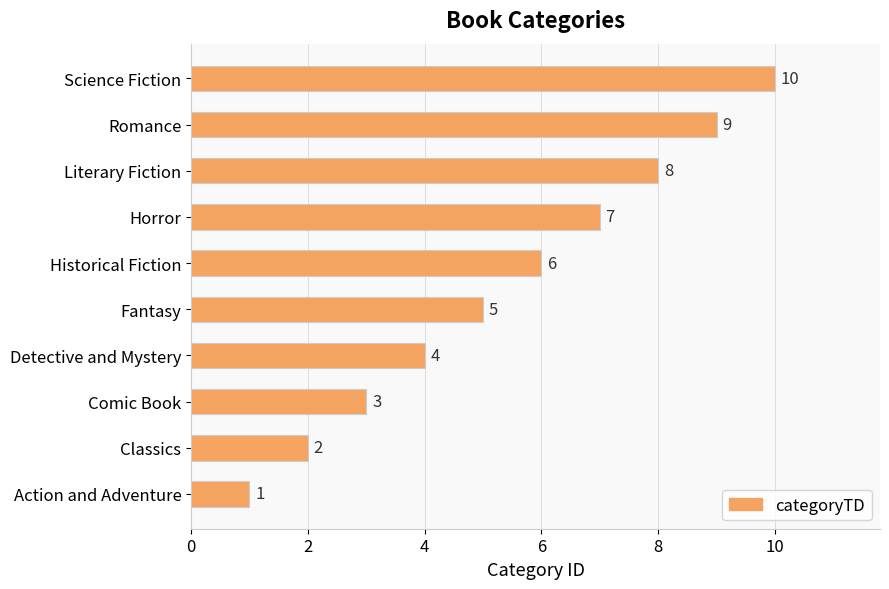

What is the change in value from Action and Adventure to Classics?

+1